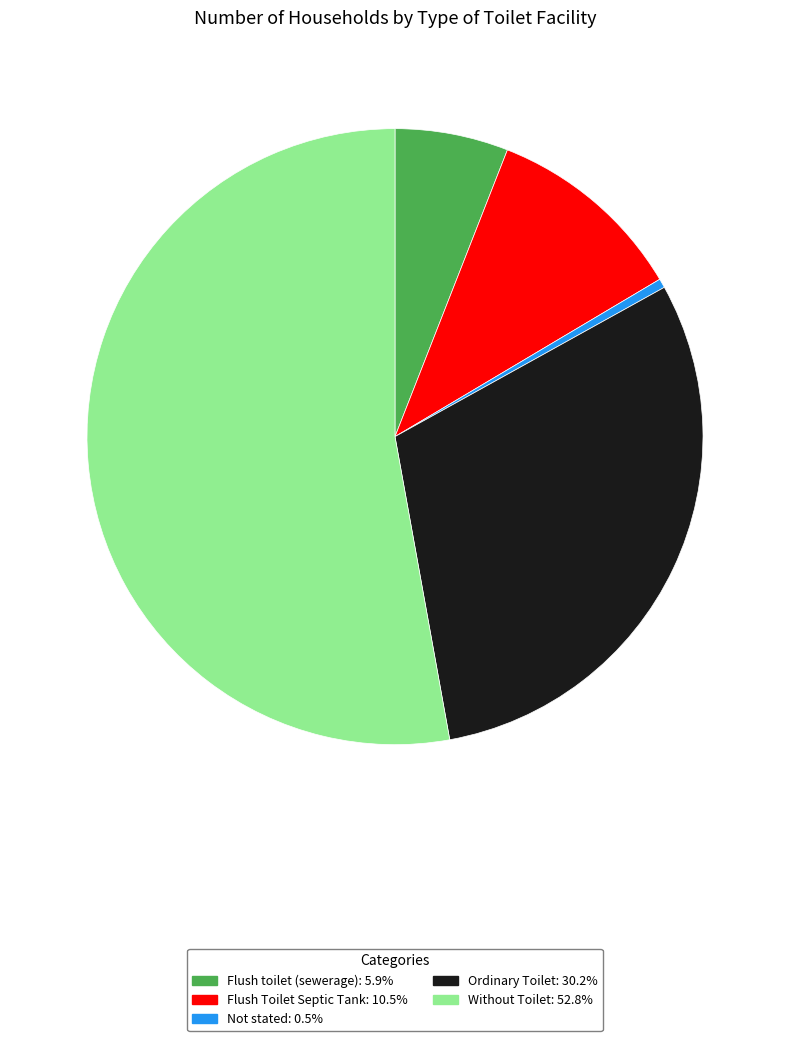

How many slices are in this pie chart?

5